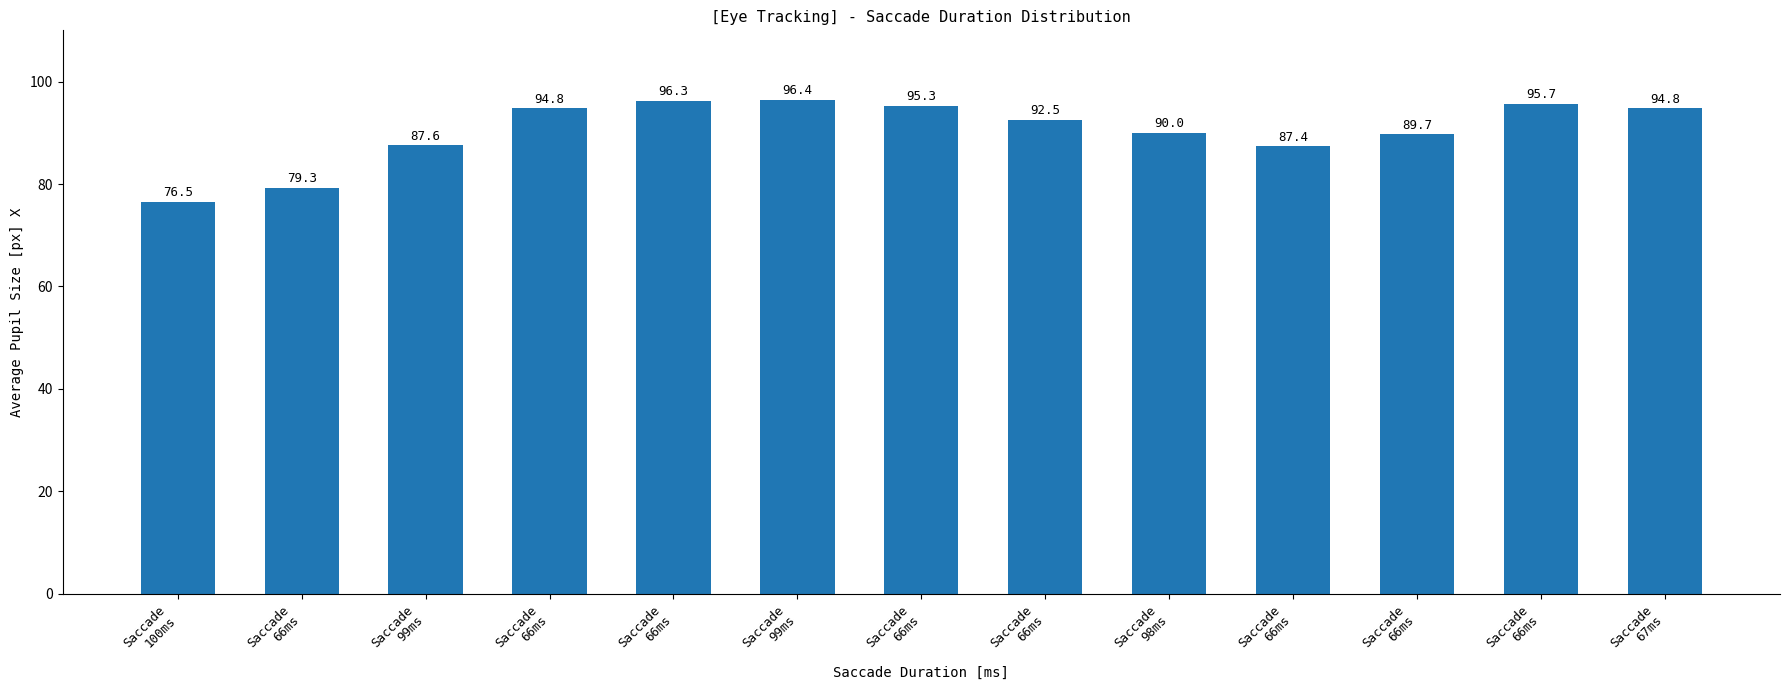

How many values exceed 92?

7